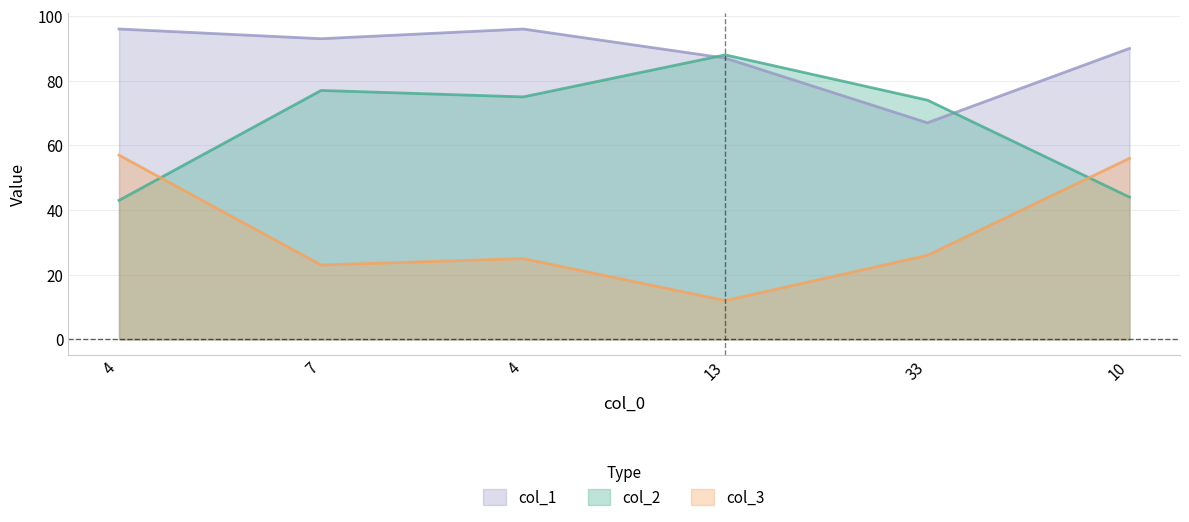

How many values in the col_3 series are below 26?

3